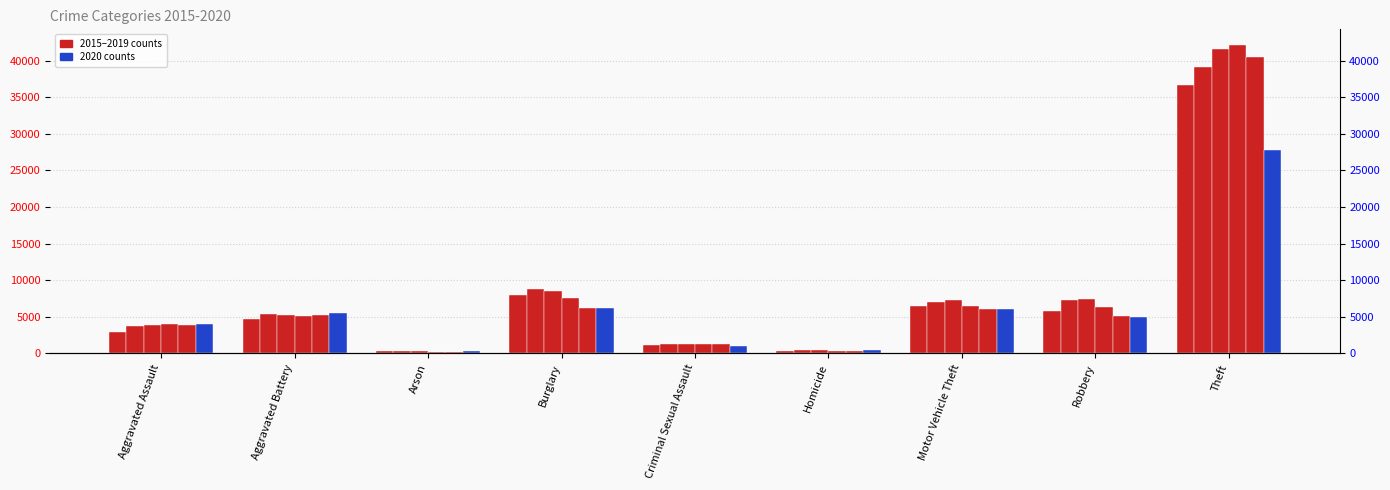

What is the total value across all series at Burglary?

45279